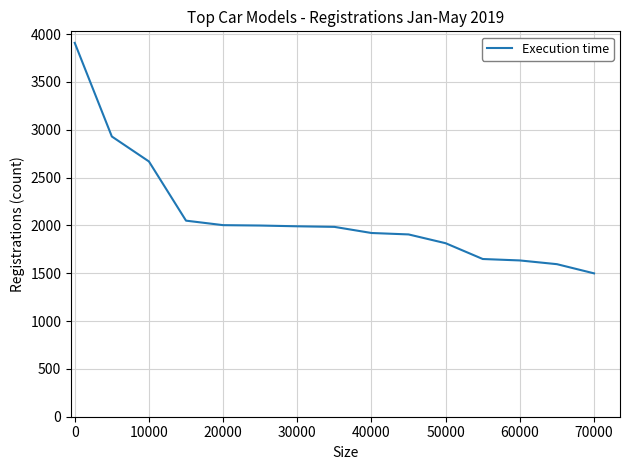

What is the greatest value displayed?

3909